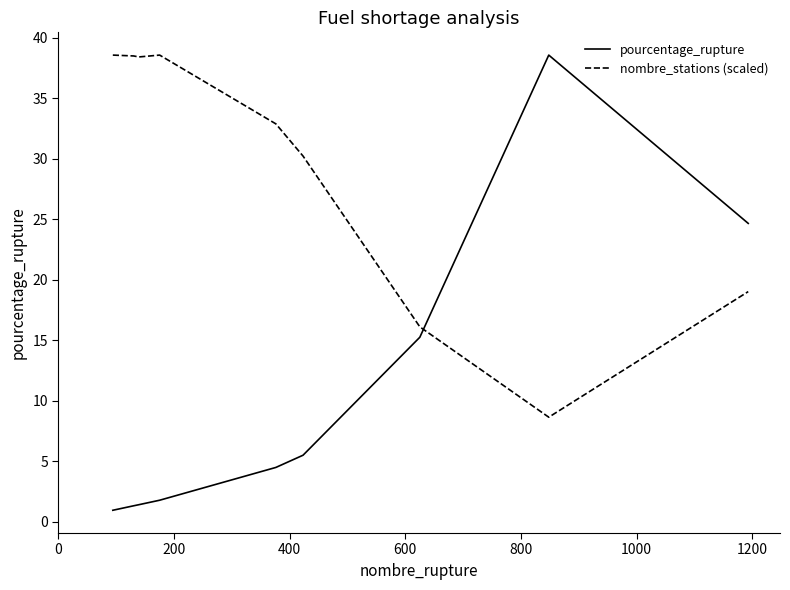

Which series has the largest range (max minus min)?

pourcentage_rupture